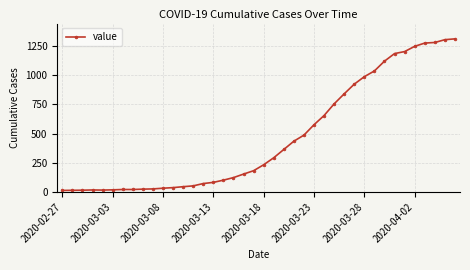

What is the difference between the second highest and minimum values?

1292